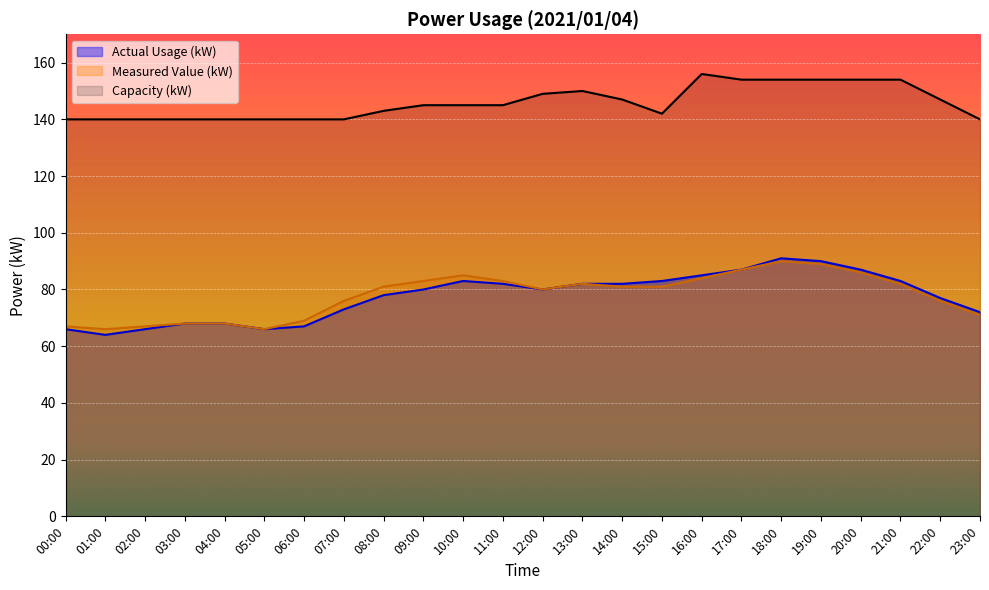

How many data points in Capacity (kW) are less than 145?

11